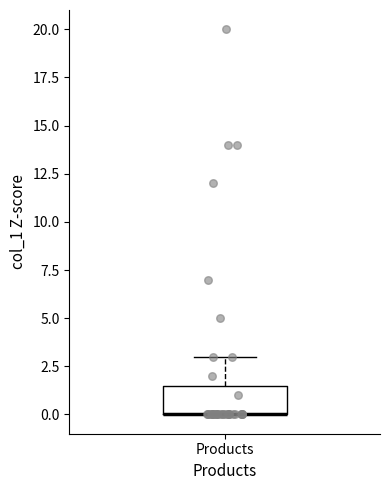

Where does the upper whisker of the box for Products end on the y-axis? The values are not printed on the chart, so give them approximately, as read against the axis.

3.0